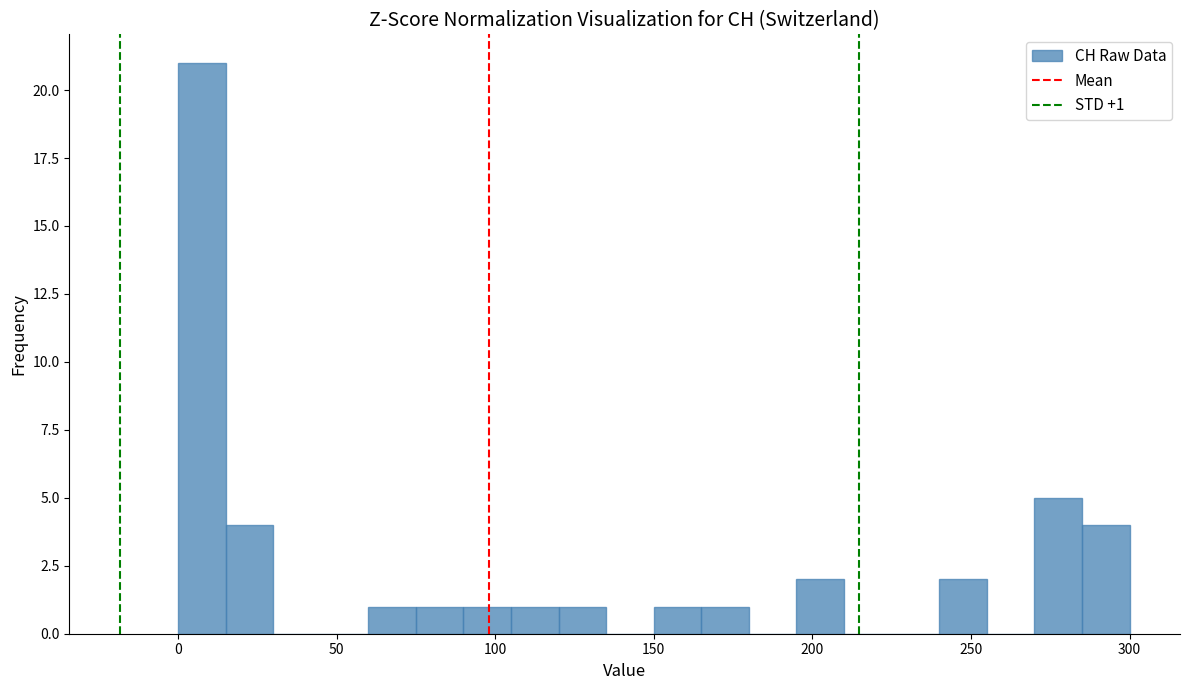

Read against the x-axis, roughly where is the centre of the tallest bar?

10